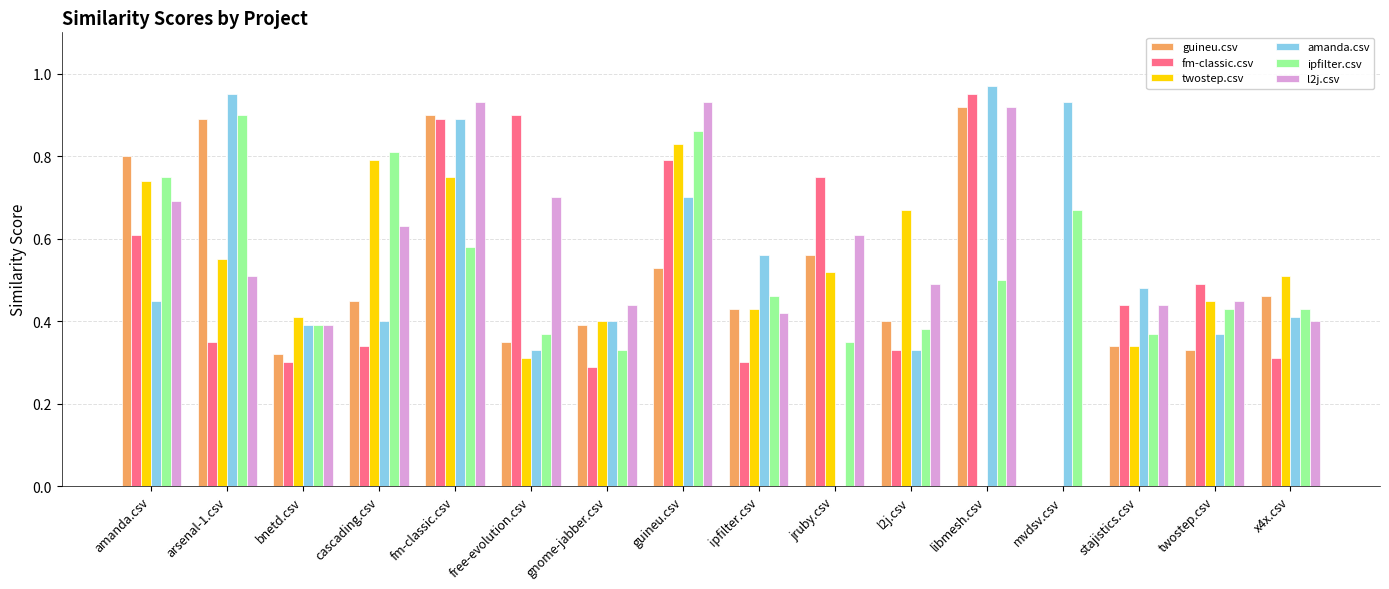

What is the sum of all twostep.csv values?

7.7